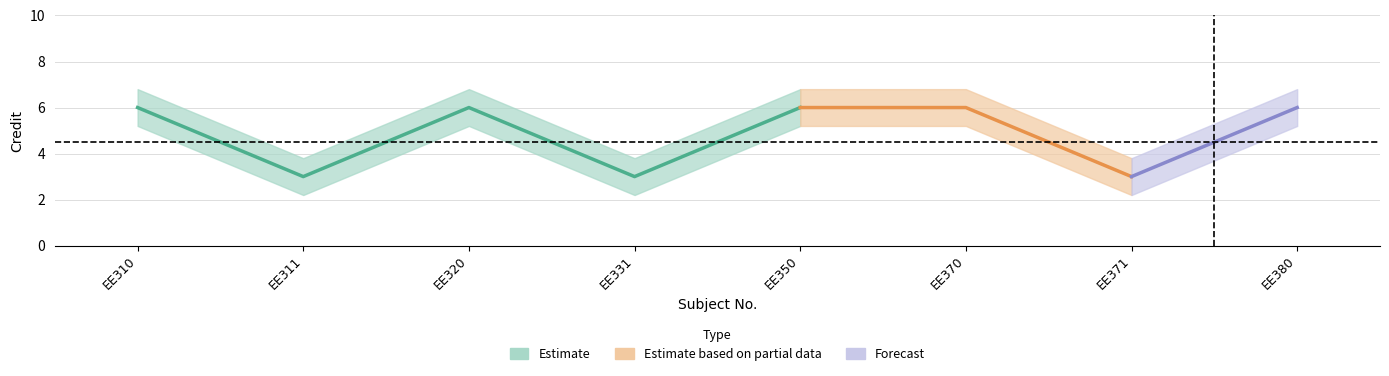

How many values in the Credit_lower series are below 5?

3